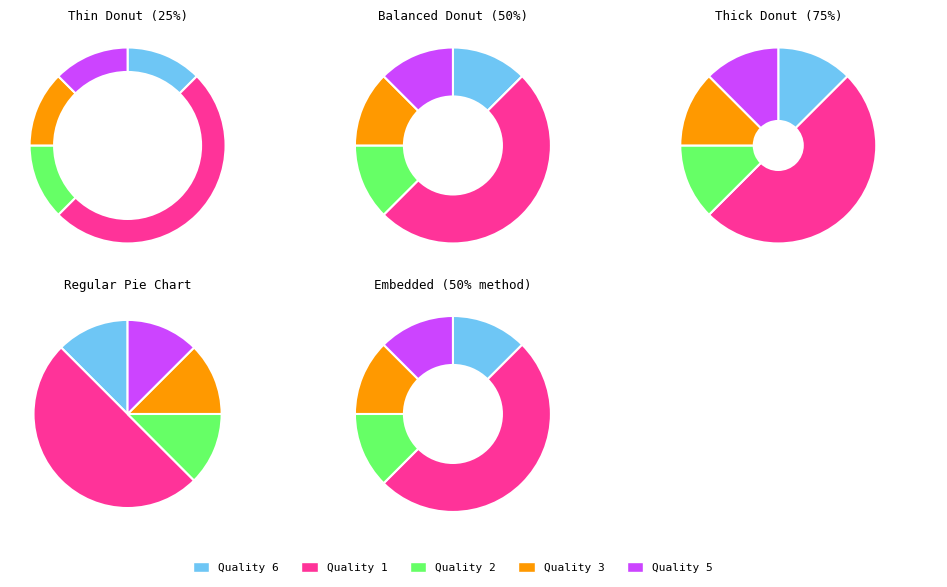

The Quality 1 slice represents 50% of the pie. True or false?

True